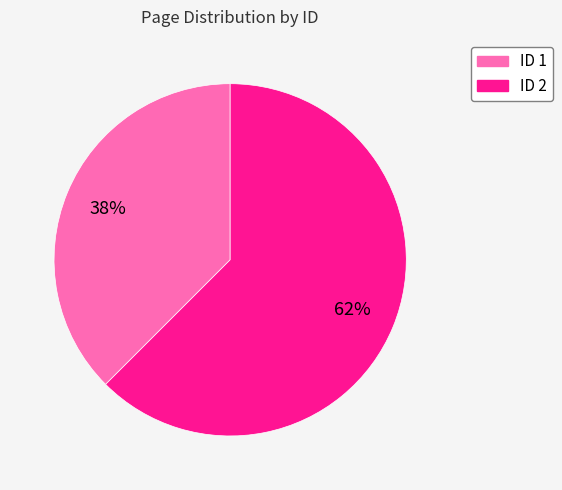

Is there any slice that represents more than half of the pie?

Yes